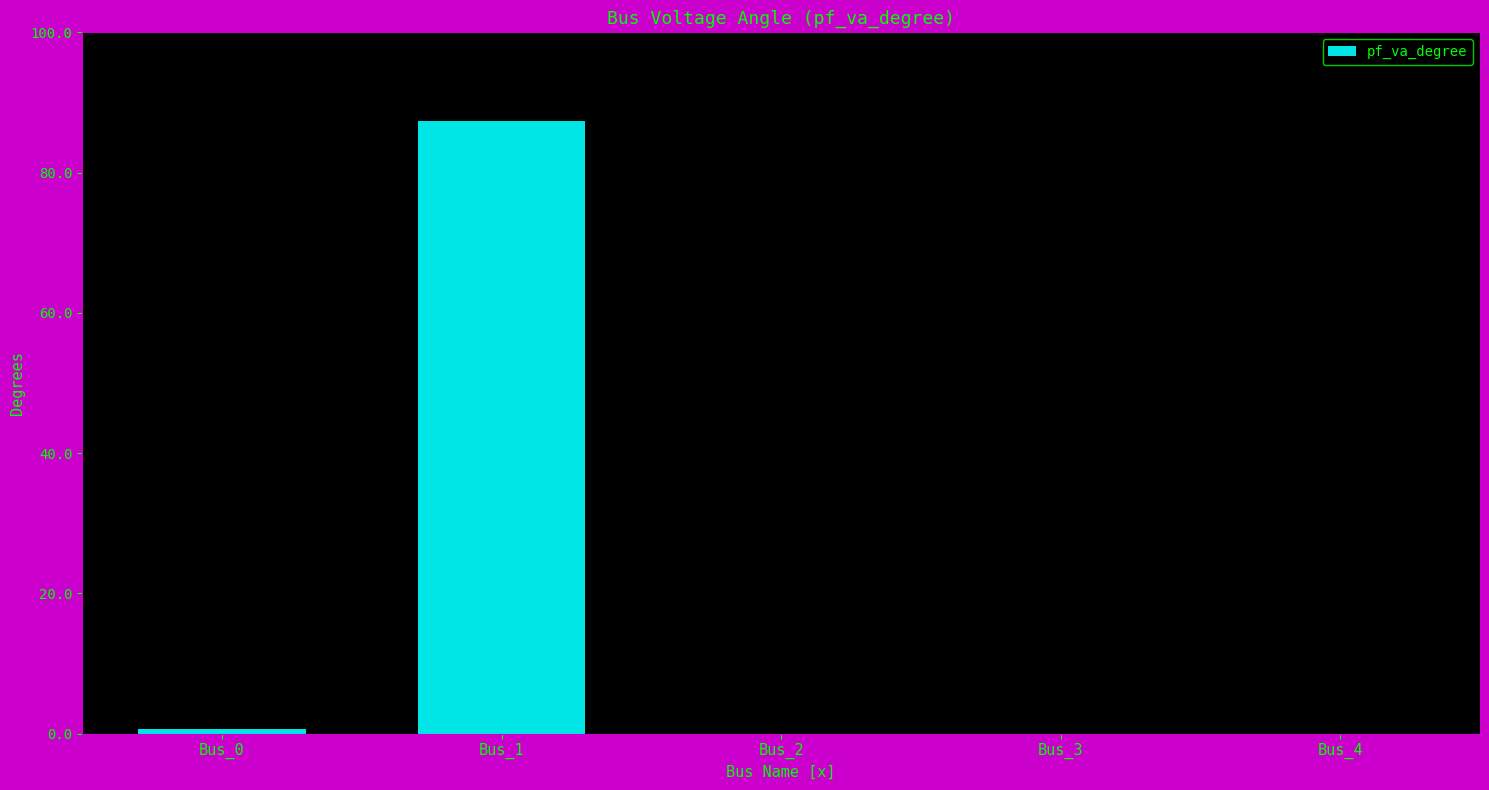

What is the sum of the values at Bus_1 and Bus_3?

87.3